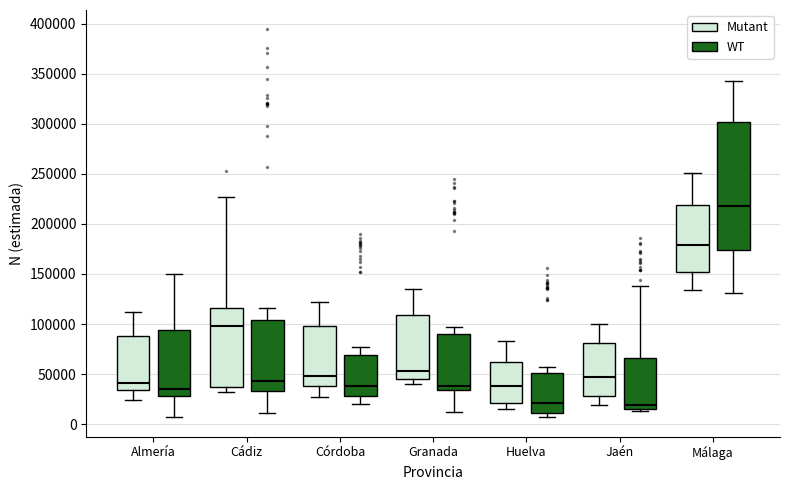

Comparing the boxes themselves (not the whiskers), which one is the tallest?

Málaga (WT)